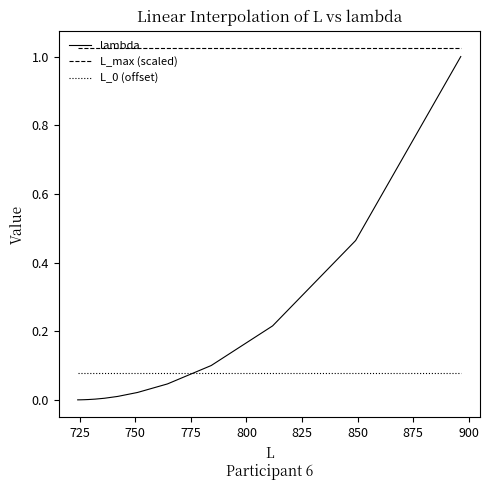

Which series has the widest spread of values?

lambda